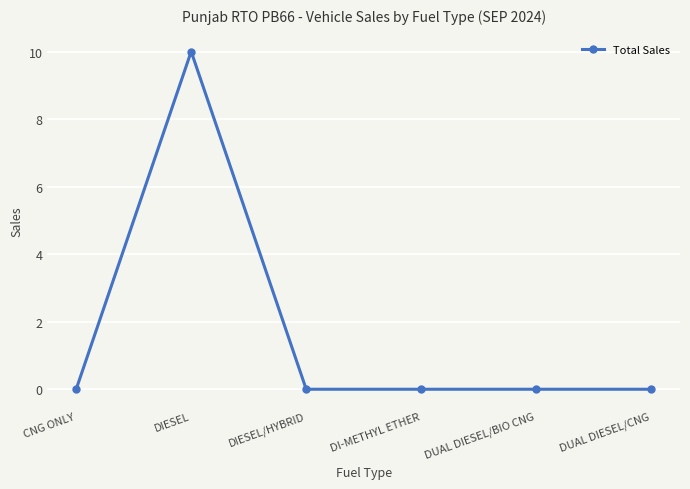

The value at DUAL DIESEL/BIO CNG is 0. True or false?

True